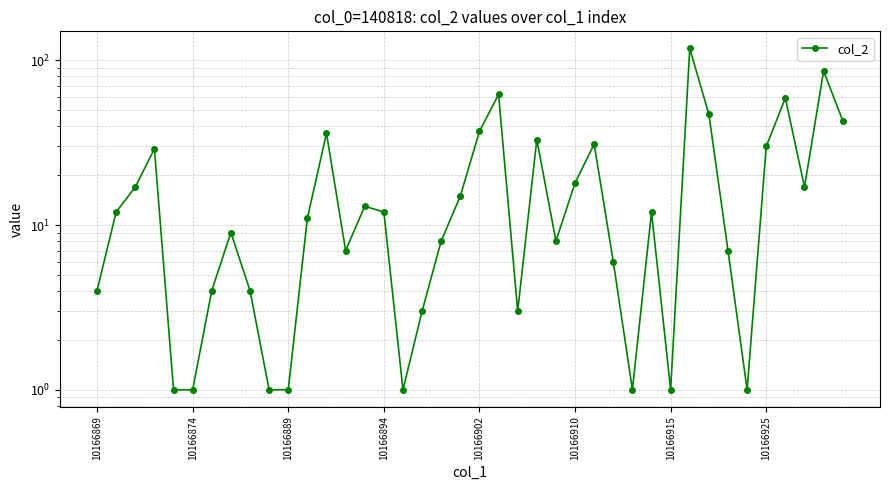

What is the smallest value displayed?

1